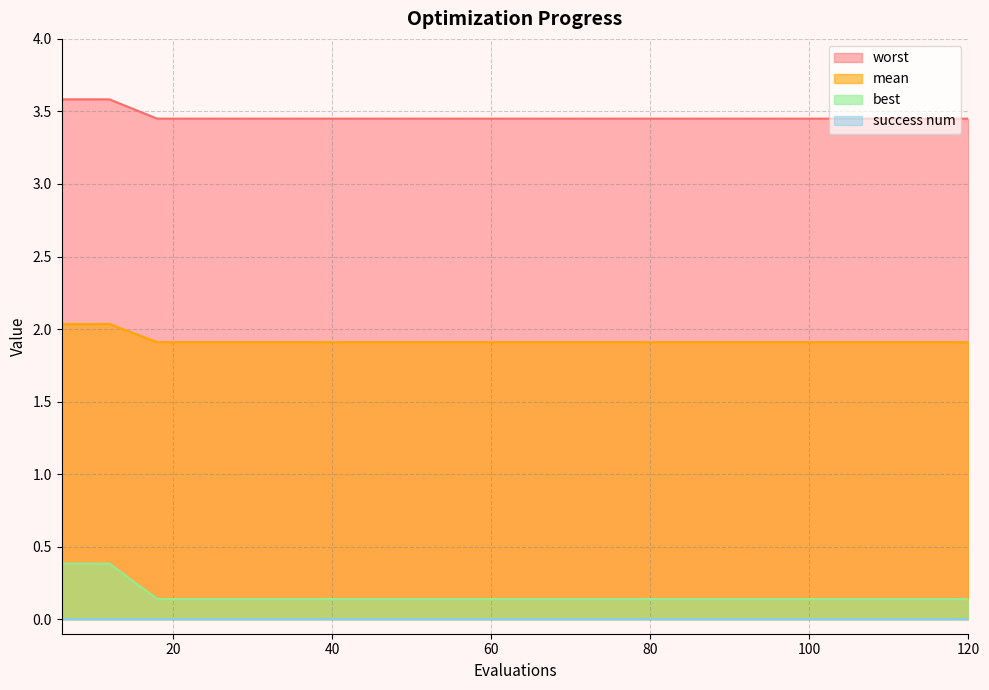

Which series has the largest total across all categories?

worst